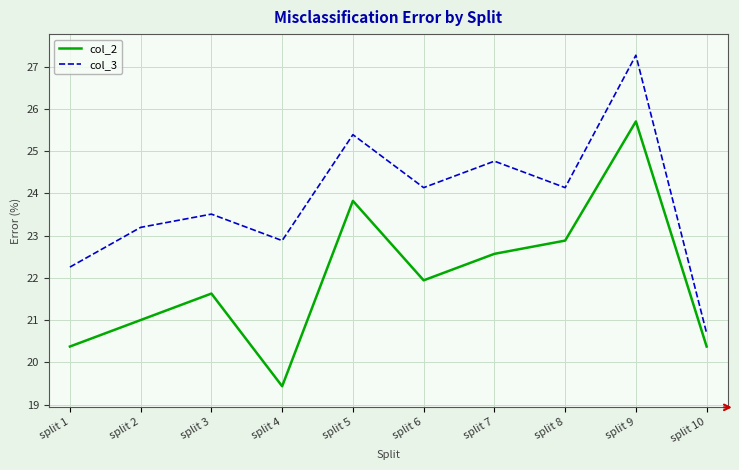

Between split 2 and split 3, which series saw the biggest shift?

col_2